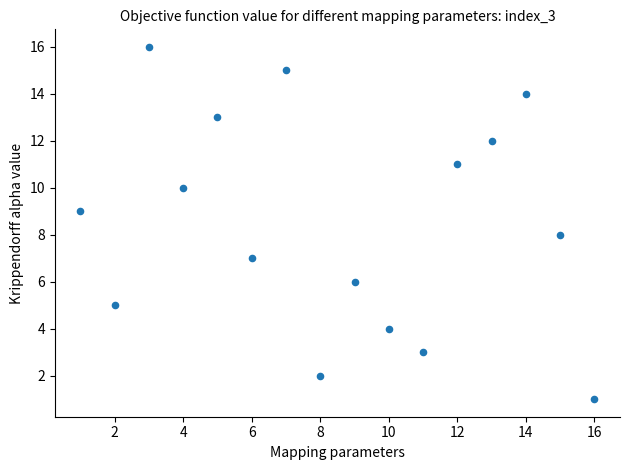

What is the range of Y values (max minus min)?

15